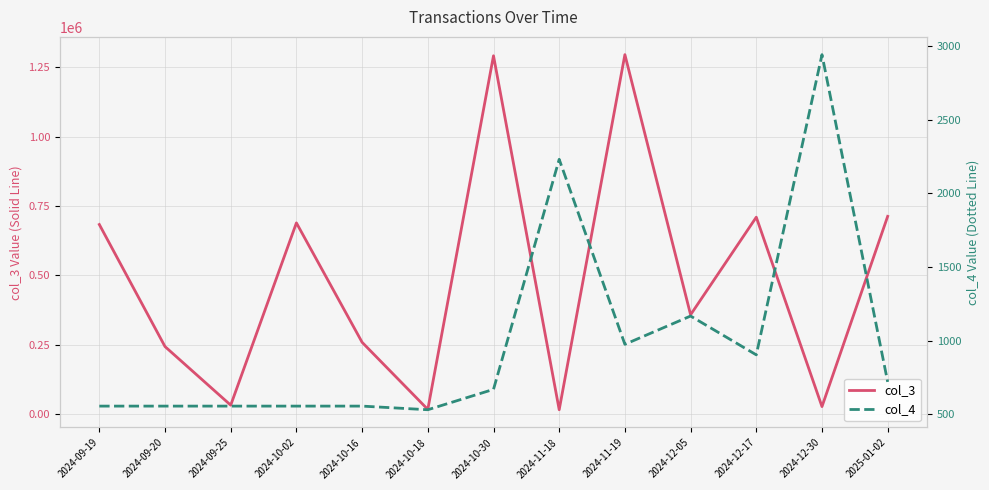

Is the value of col_3 at 2024-12-30 greater than the value of col_4 at 2024-12-05?

Yes